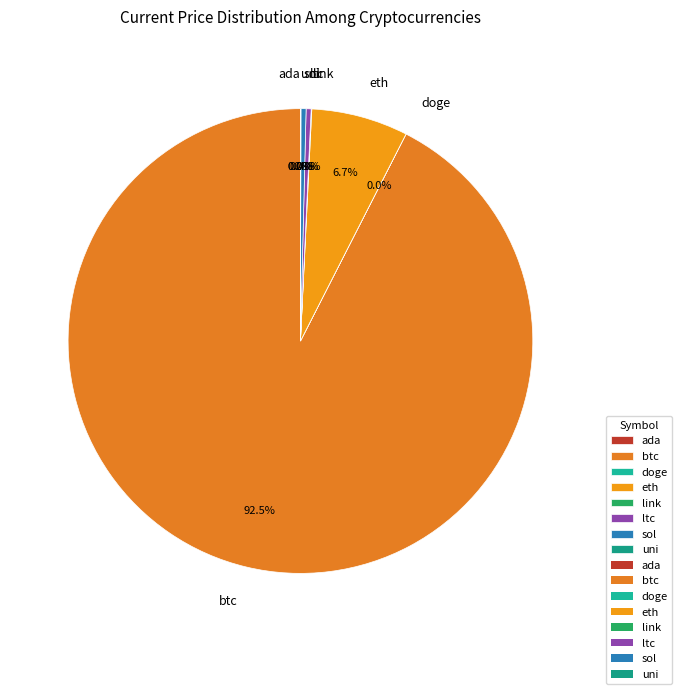

Do eth and sol together represent more than half of the pie?

No